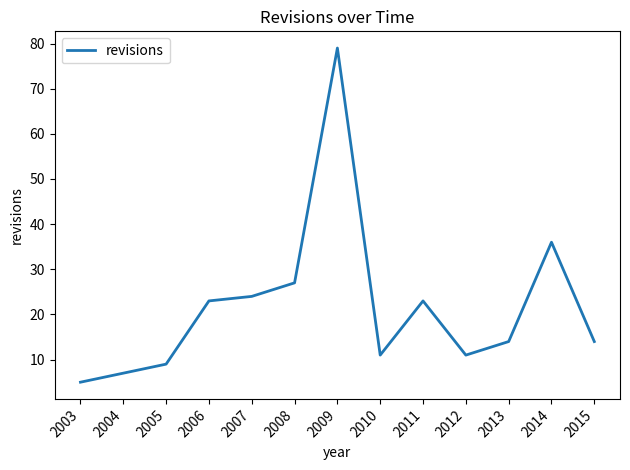

What is the change in value from 2006 to 2013?

-9